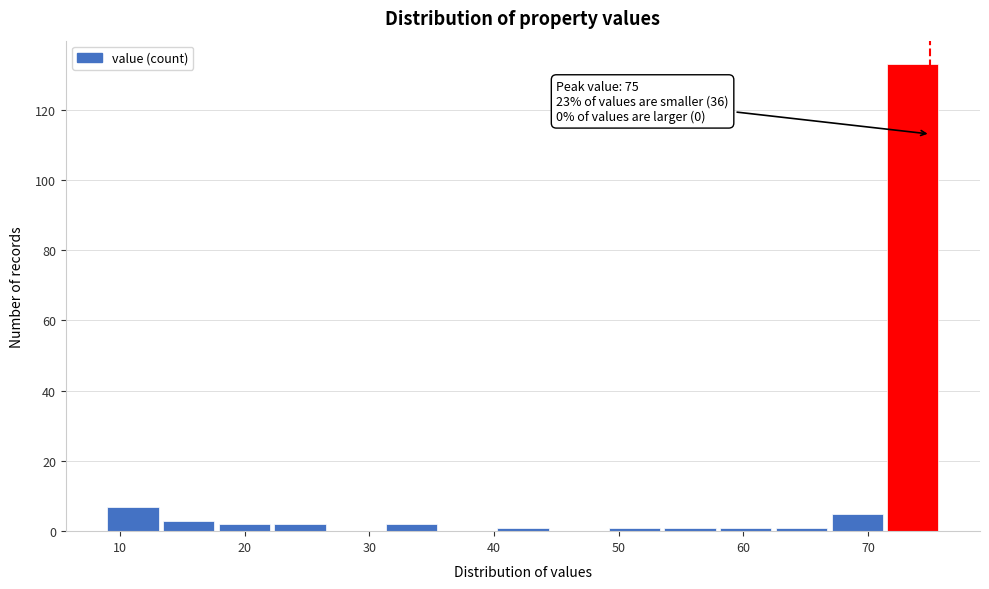

Which range on the x-axis has the tallest bar?

72 to 76